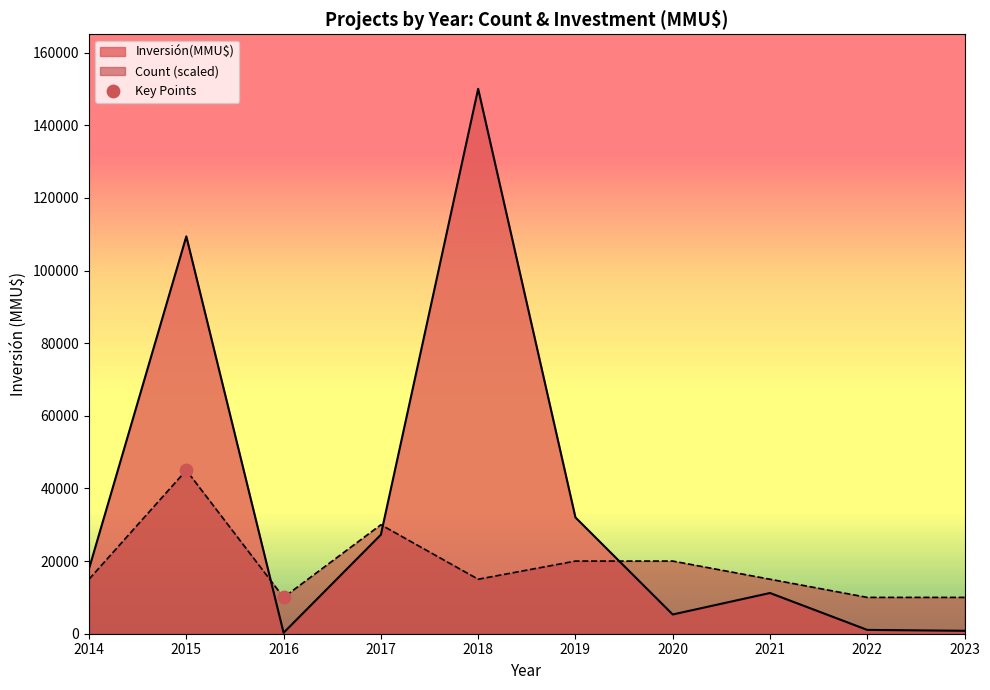

What is the difference between the maximum and minimum values in the Inversión(MMU$) series?

149777.0